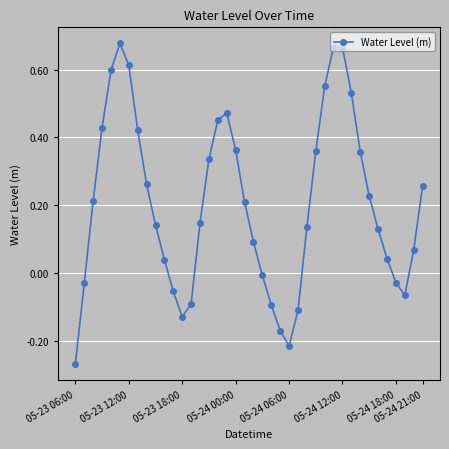

How many interior local valleys (lower than both neighbors) does the data have?

3